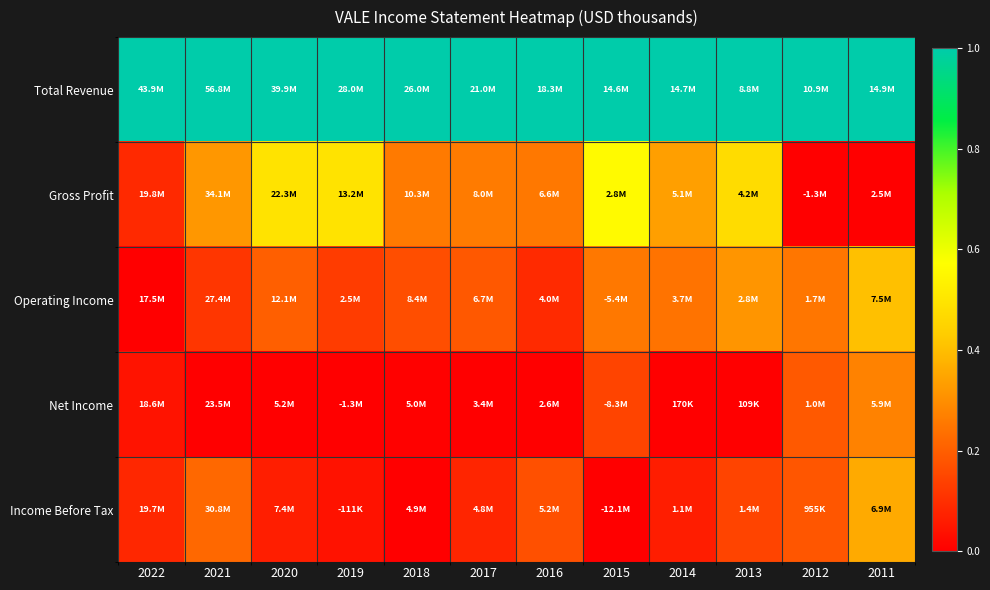

Which series changed the most between 2022 and 2018?

Gross Profit